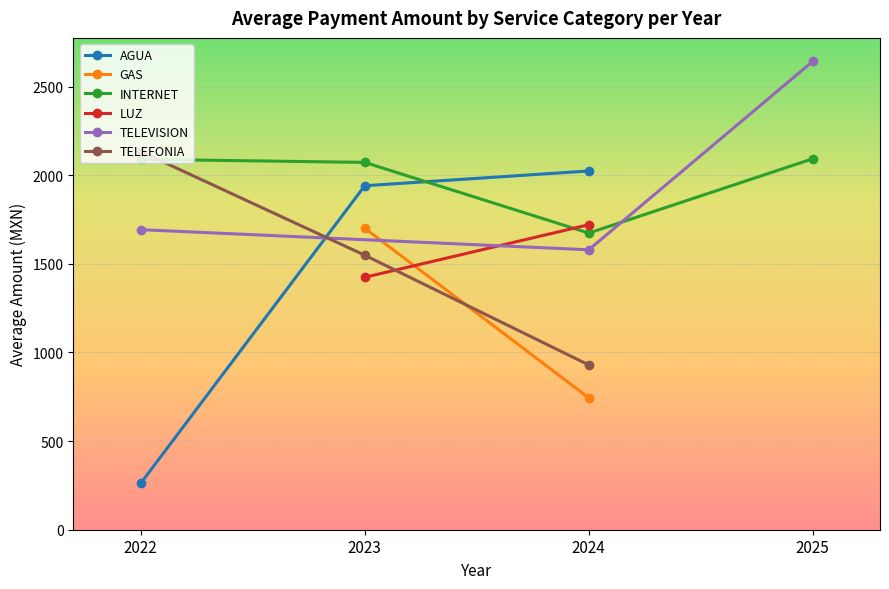

List the labels in order of TELEFONIA value, largest first.

2022, 2023, 2024